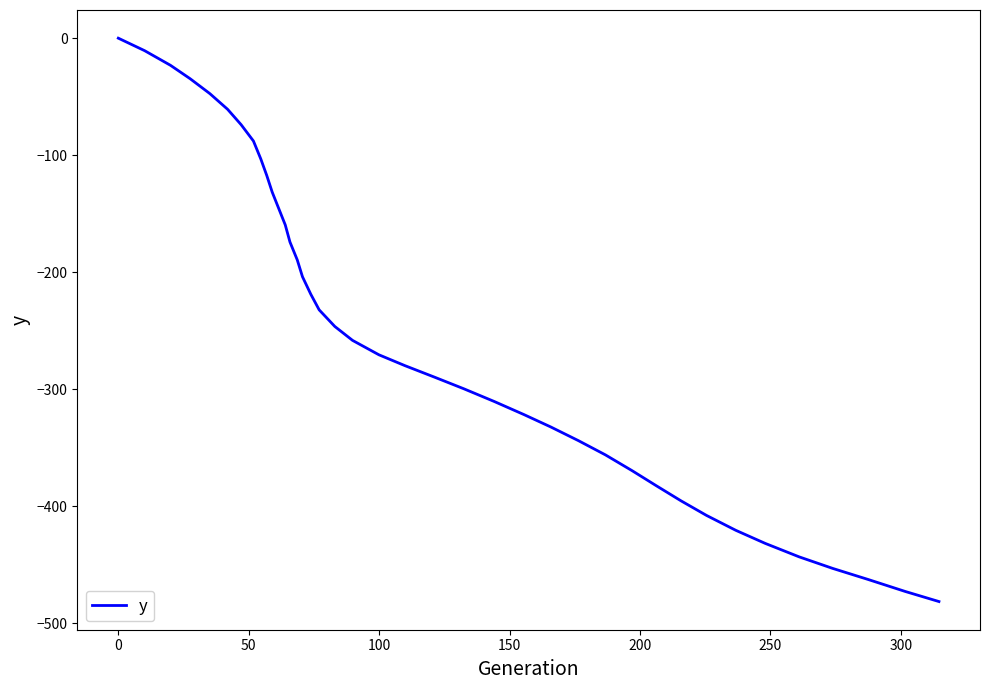

What is the value of the 13th point from the left?

-159.6